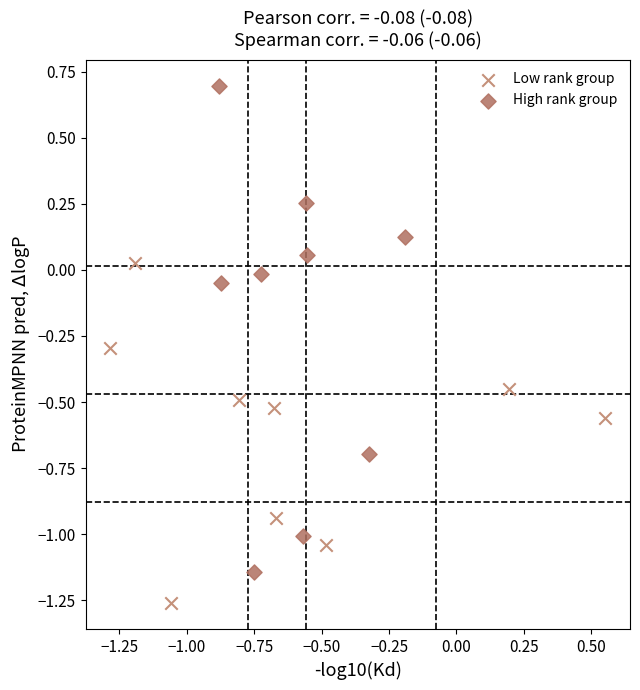

Which series reaches the minimum Y coordinate?

Low rank group